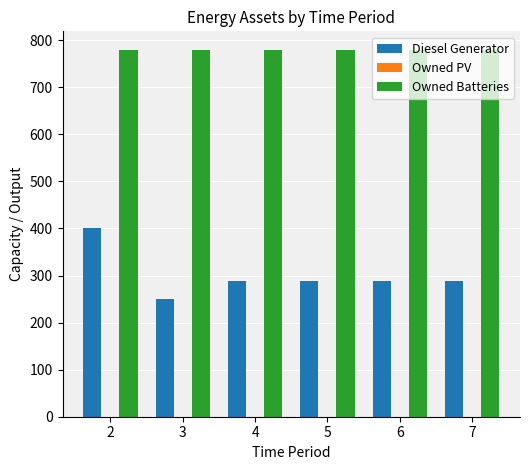

What is the sum of the Diesel Generator values at 6 and 5?

576